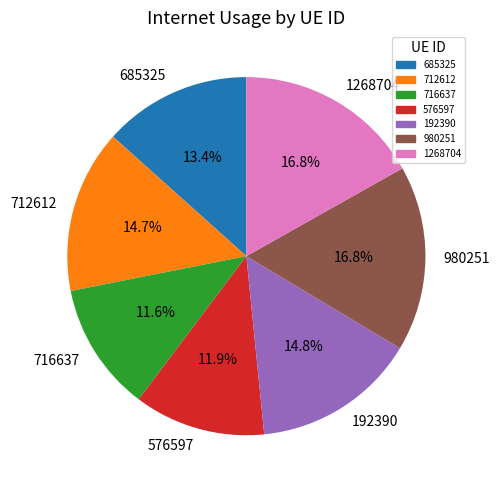

Which has a higher value, 192390 or 576597?

192390